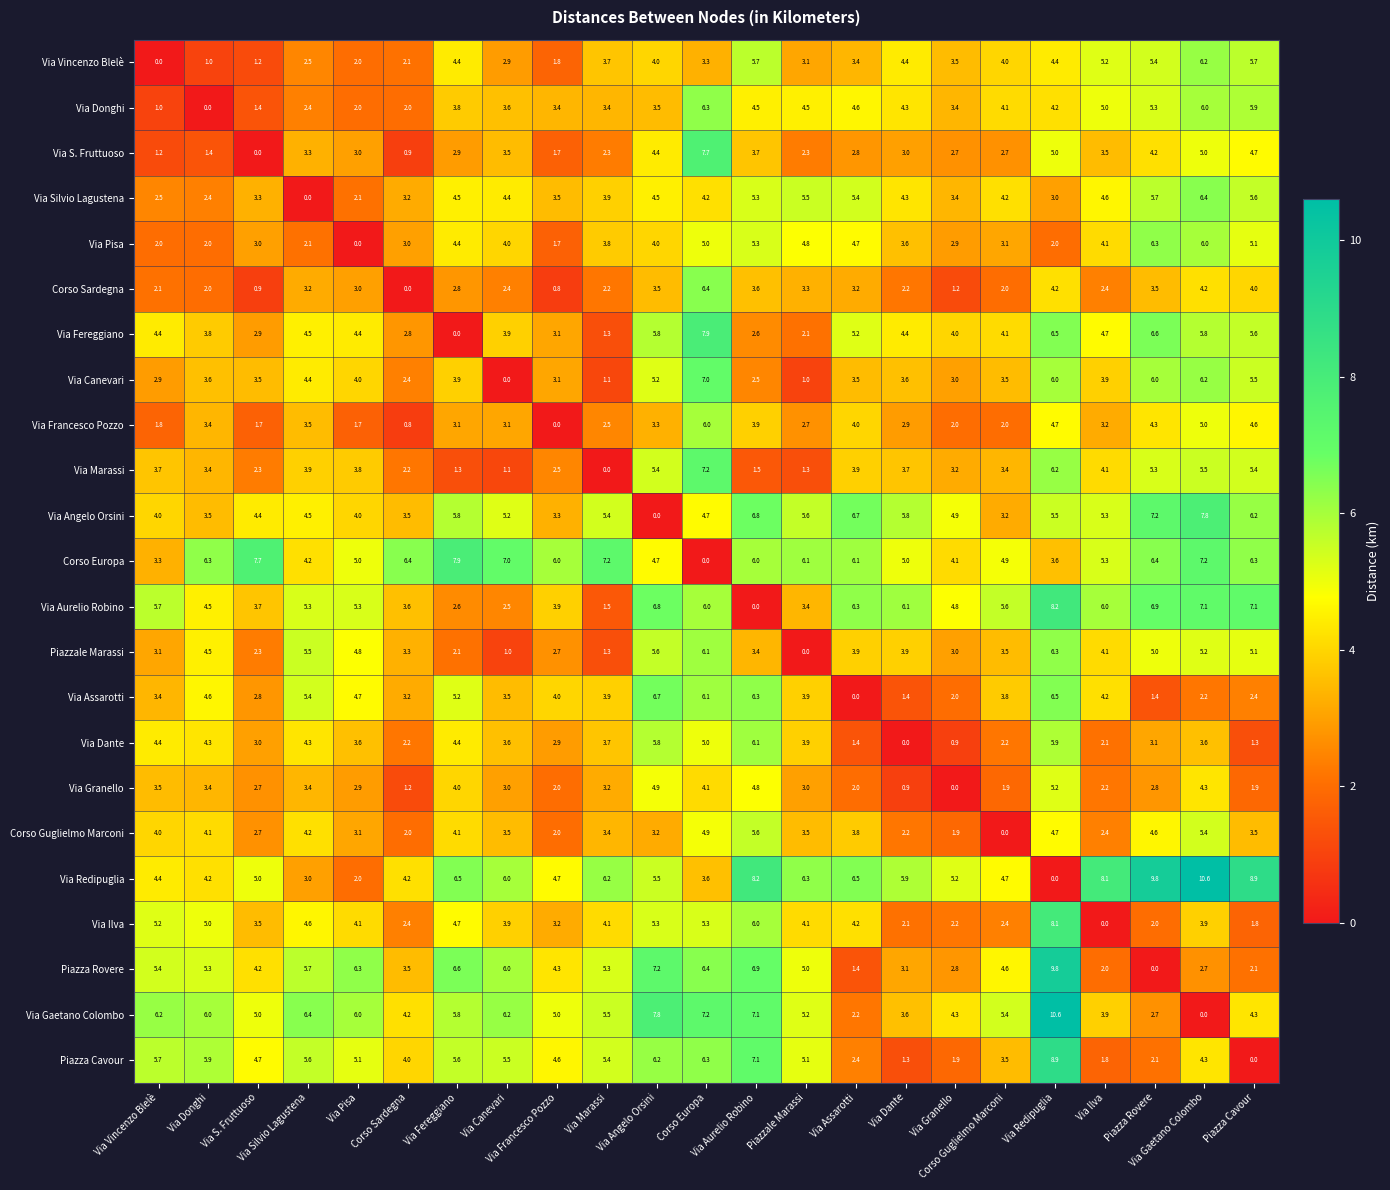

At how many categories does at least one series exceed 5?

23